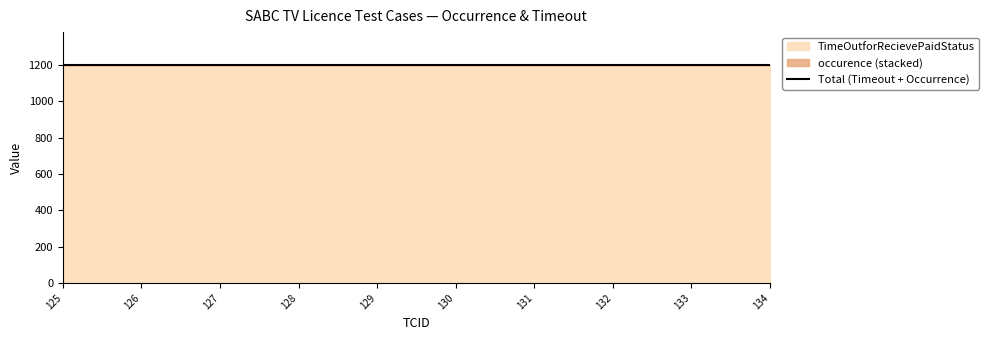

True or false: occurence and TimeOutforRecievePaidStatus cross at least once.

False